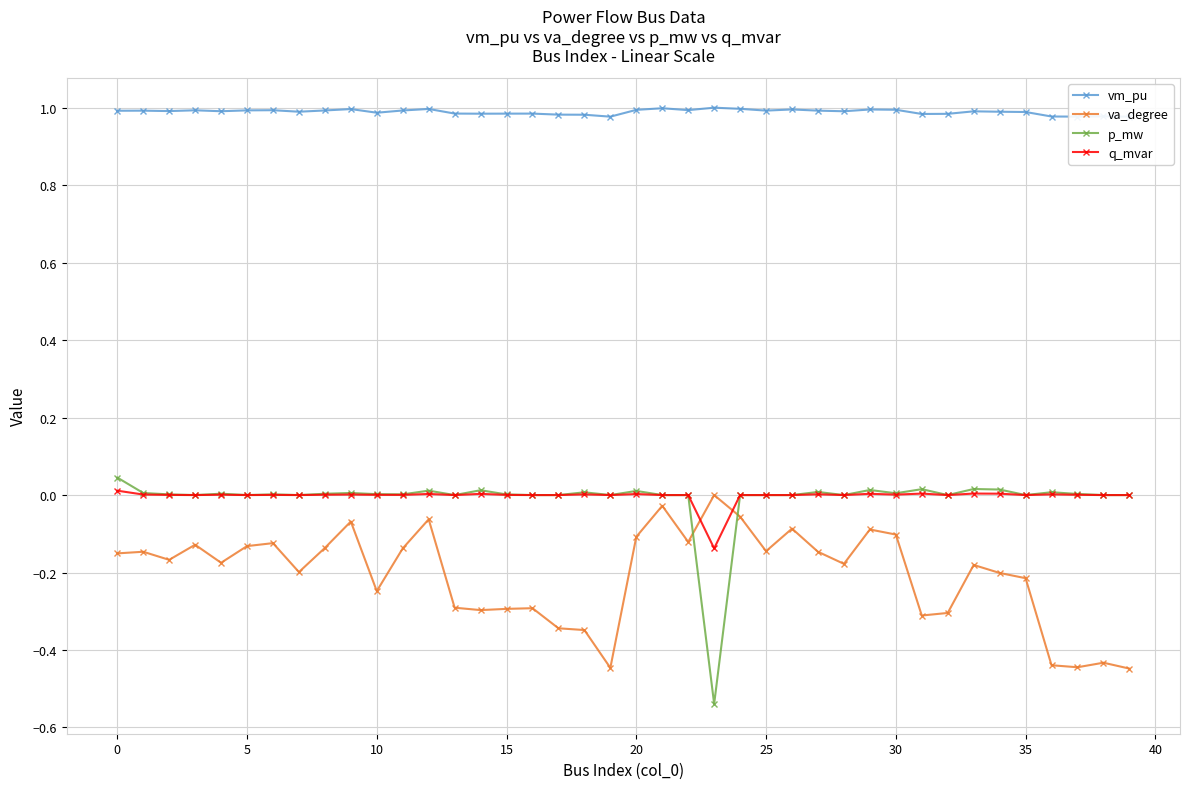

What is the label of the 15th point from the right?

25